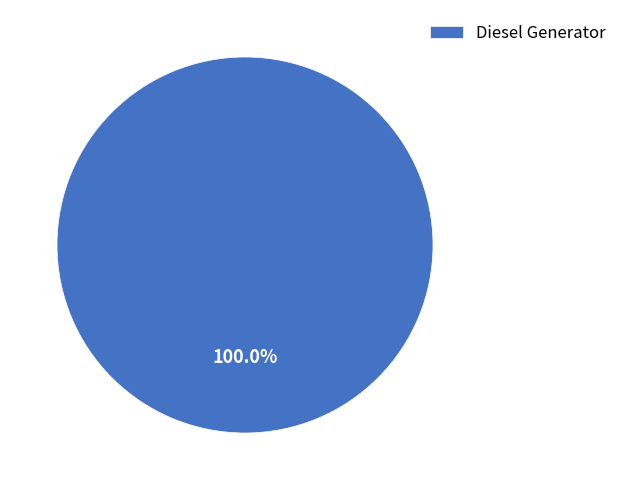

True or false: Diesel Generator accounts for 100% of the total.

True